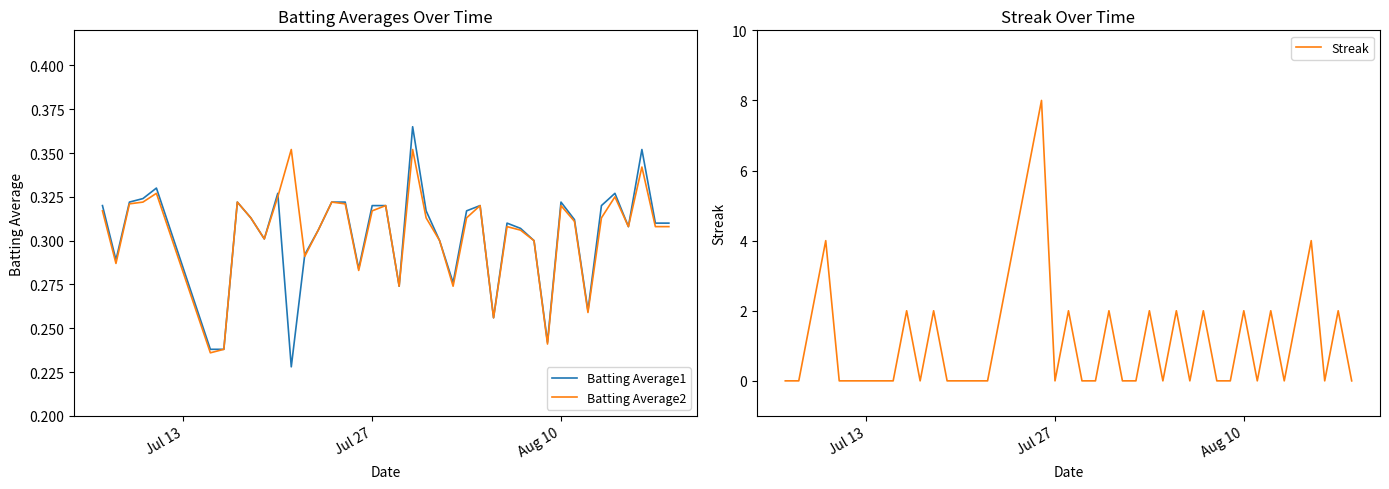

How many interior local peaks does the Streak series have?

13